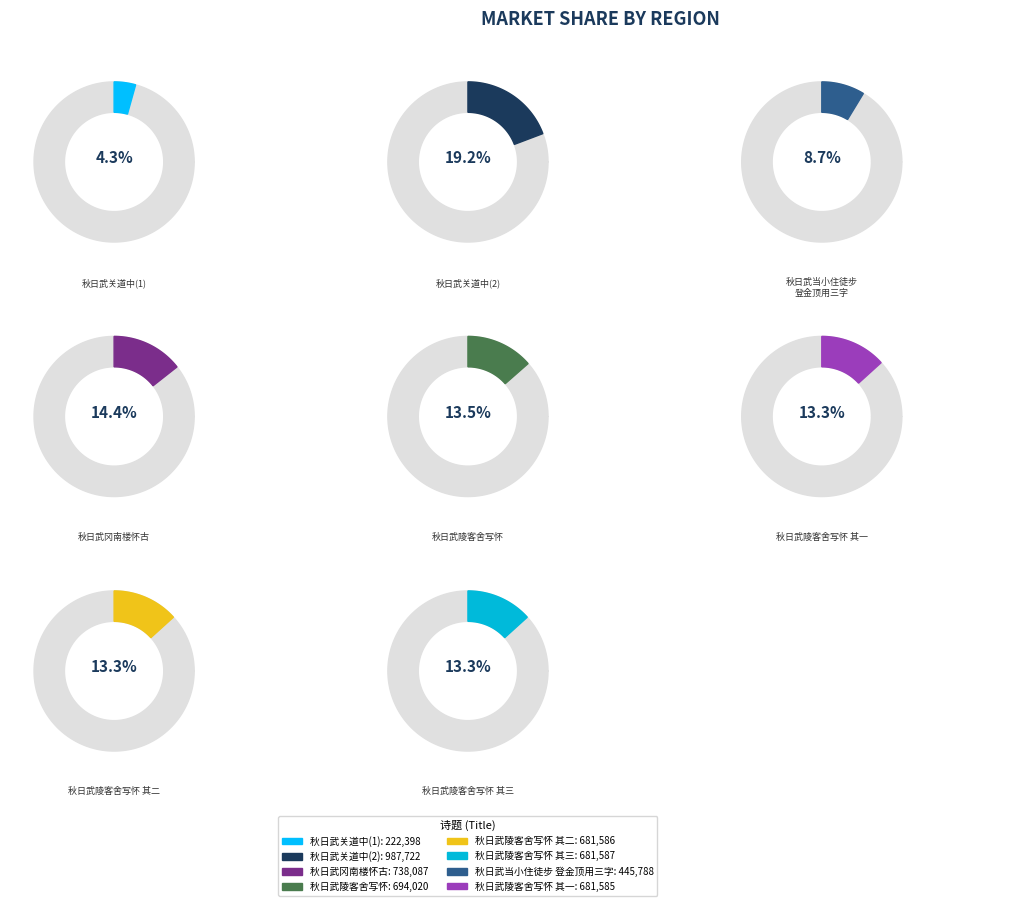

Is 秋日武关道中 the majority of the pie?

No